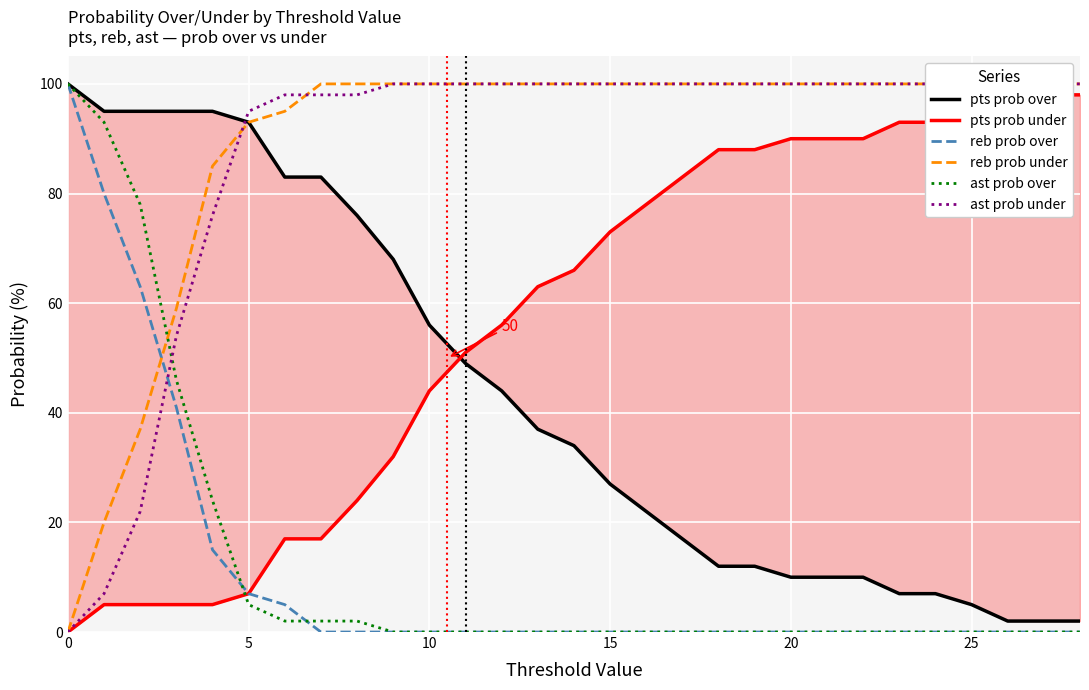

What value does the reb prob over series have at 0?

100